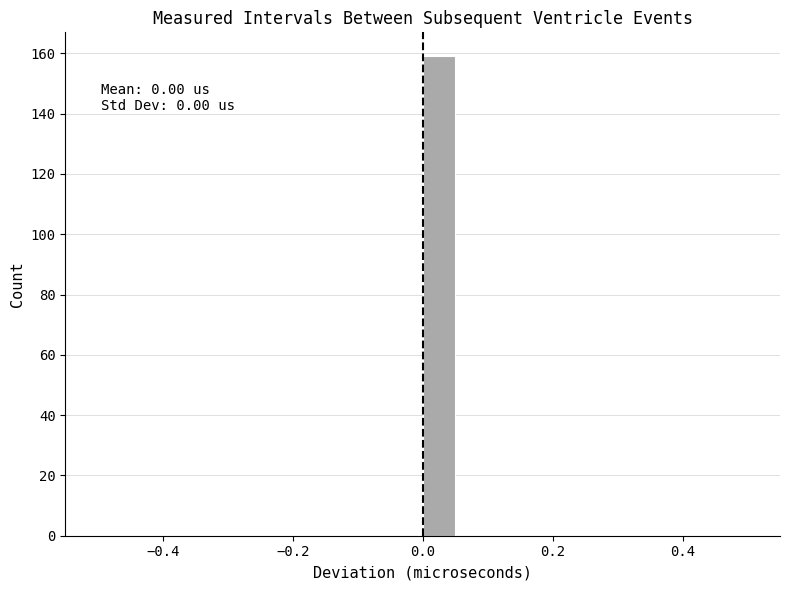

Around what value on the x-axis is the tallest bar? Give the approximate position of its centre, as read against the axis.

0.02